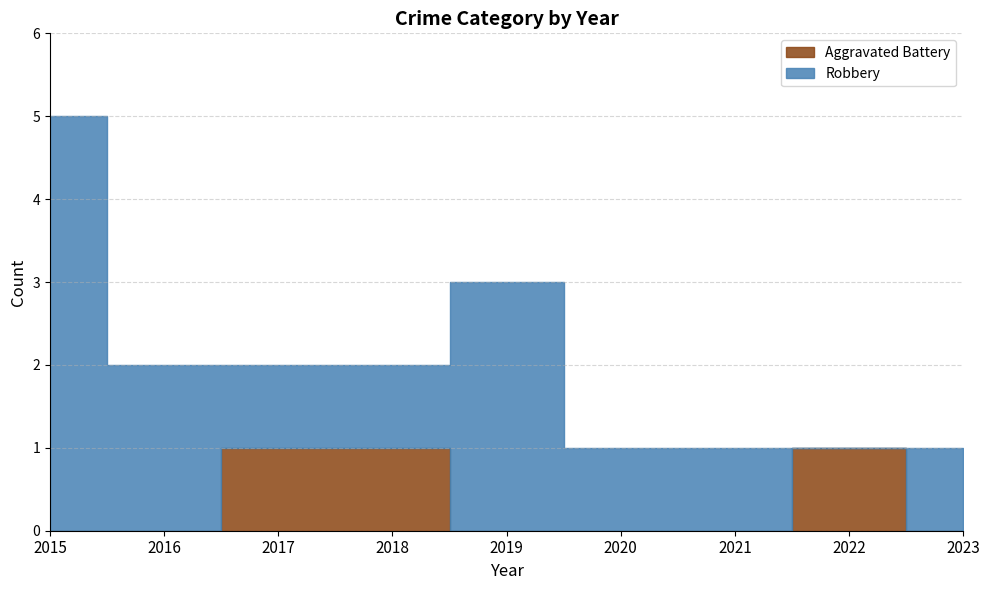

At which label is Aggravated Battery closest to 0?

2015